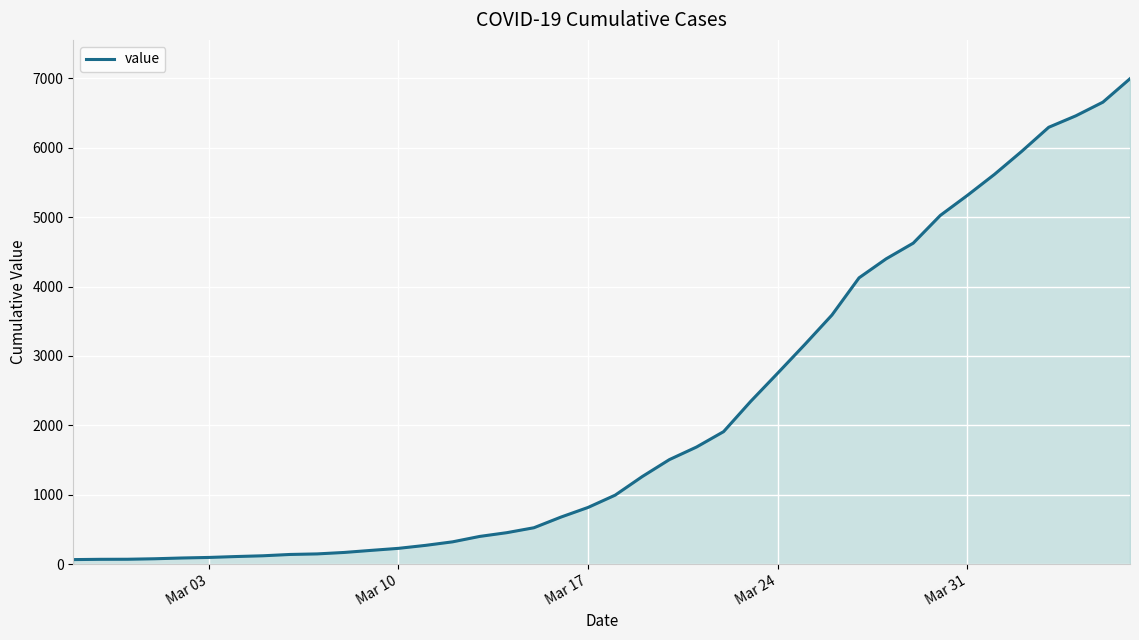

What is the maximum value shown in the chart?

6995